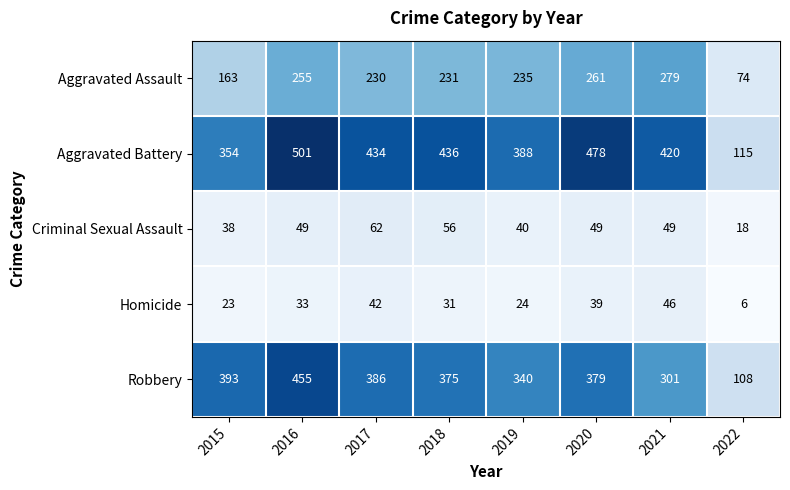

What is the total value across all series at 2020?

1206